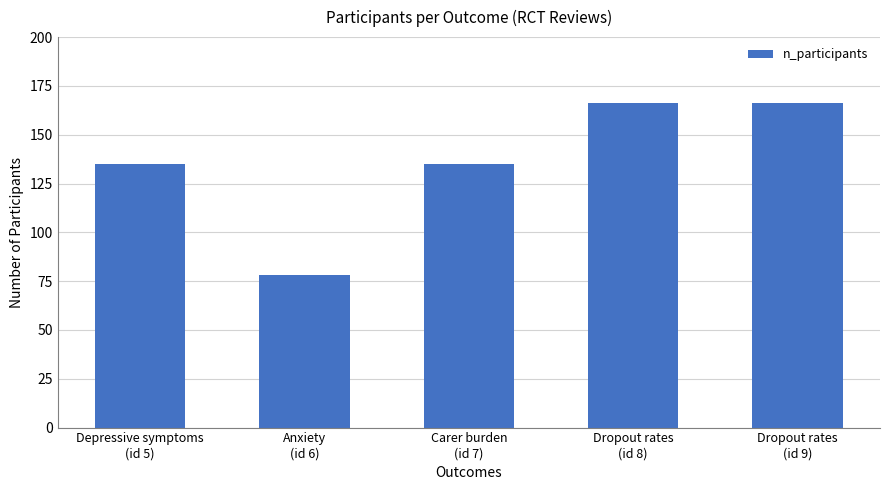

What value does the data have at Carer burden
(id 7), to the nearest 5?

135